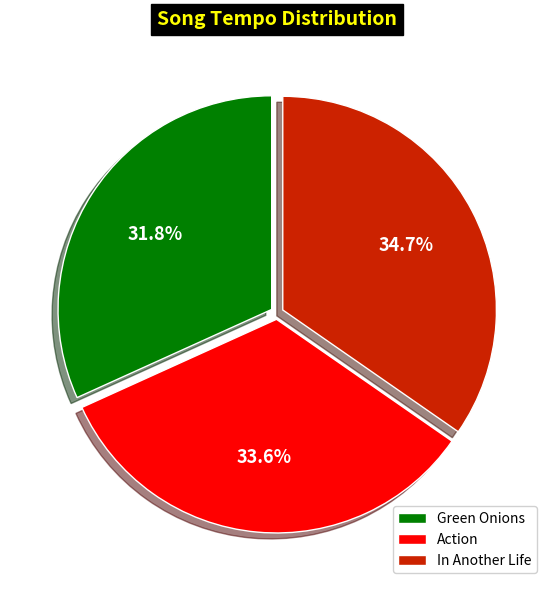

To the nearest percent, what is the average slice percentage?

33%